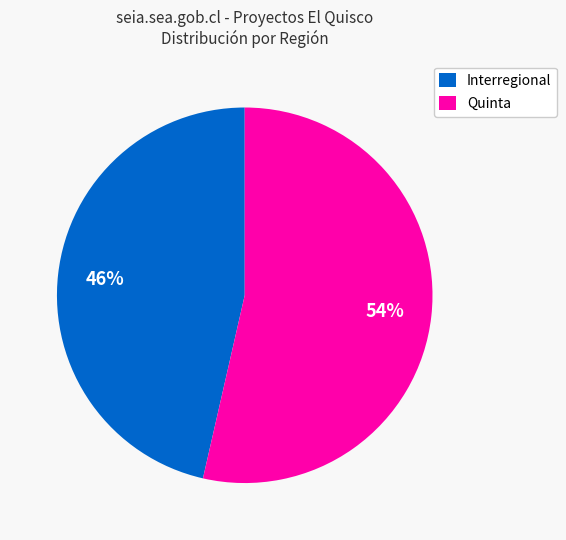

Does any single category account for the majority?

Yes